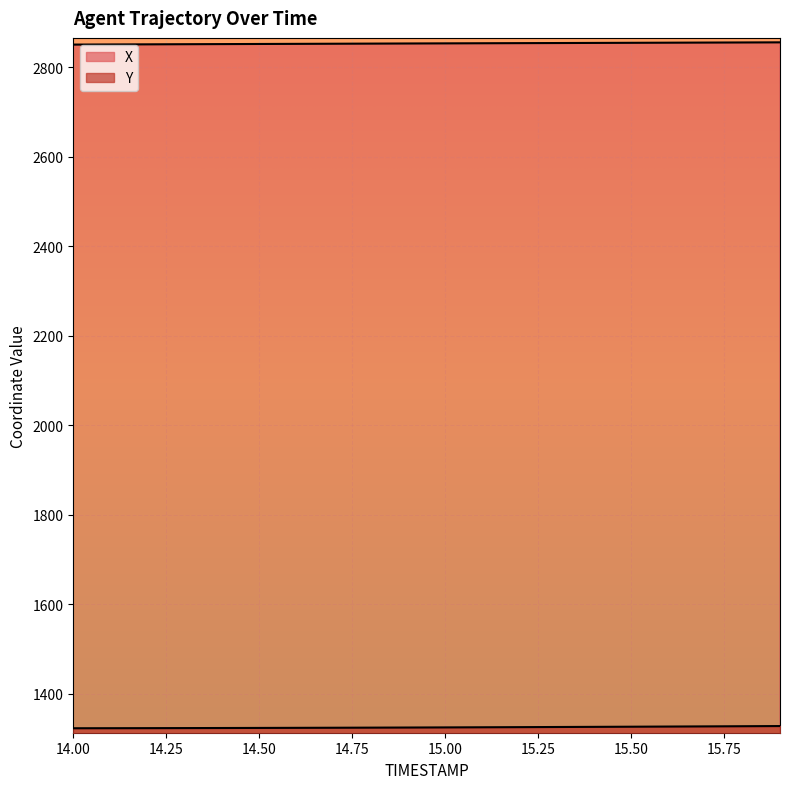

What is the sum of the Y values at 14.4 and 14.7?

2647.2